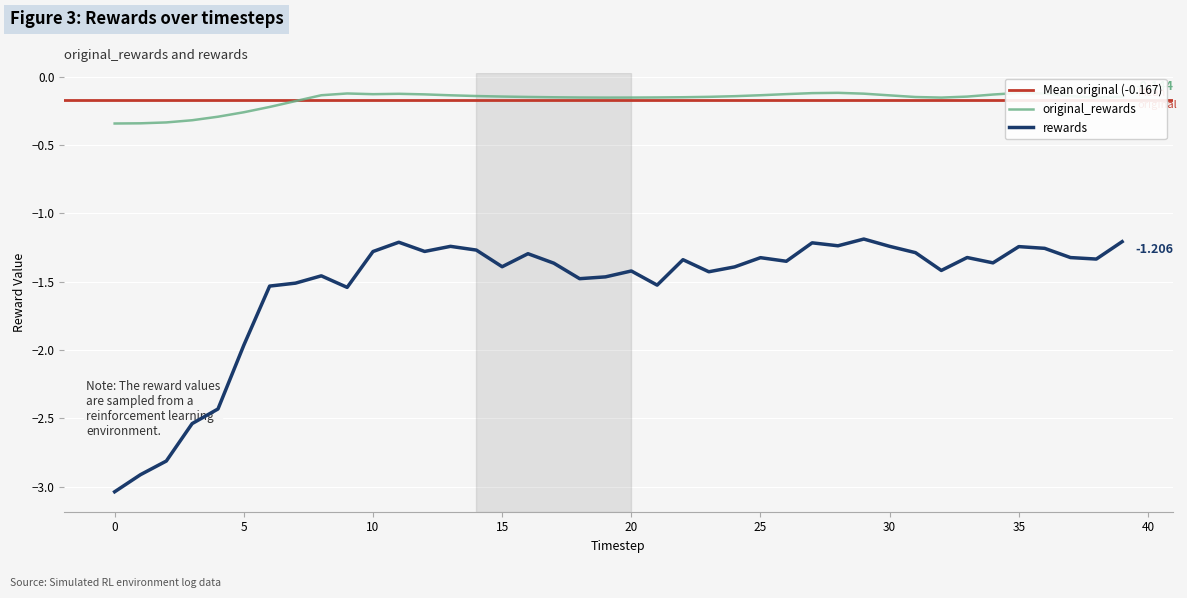

Rank the series by their average value, from highest to lowest.

original_rewards, rewards